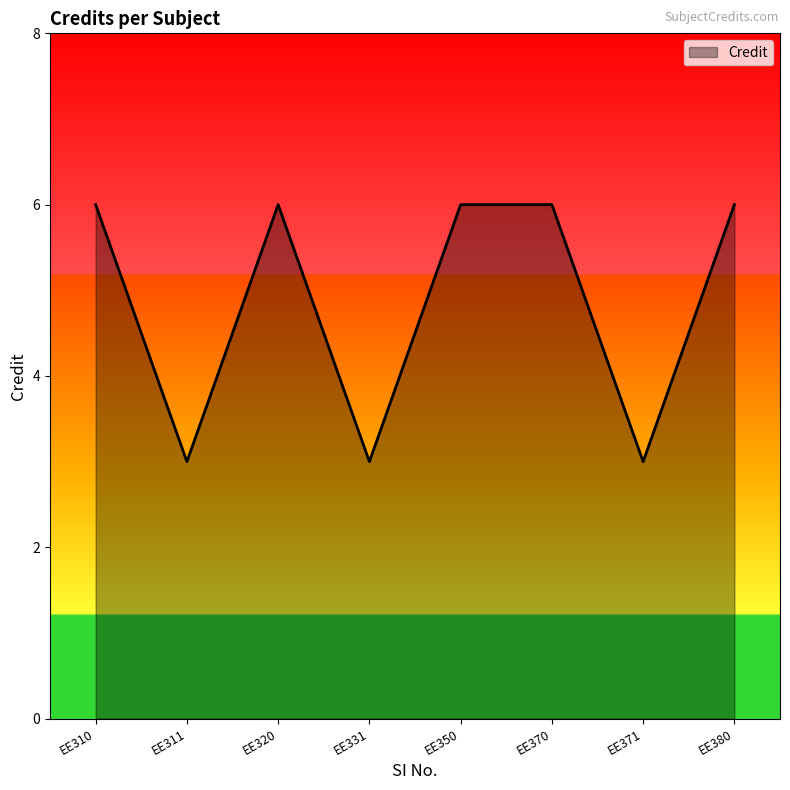

Reading left to right, extract all data points from this chart.

6	3	6	3	6	6	3	6